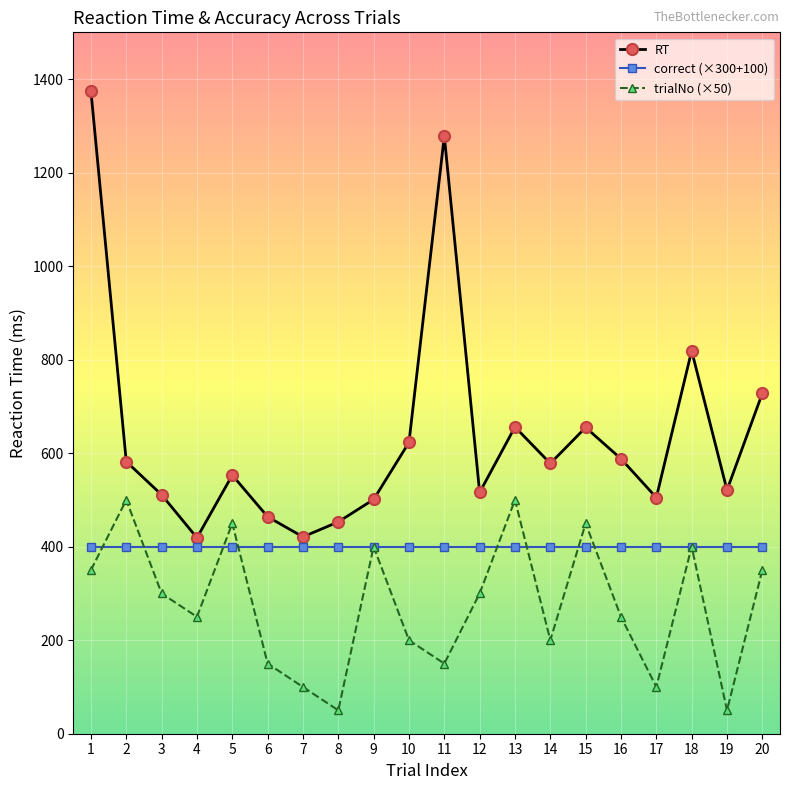

True or false: trialNo (×50) and RT cross at least once.

False